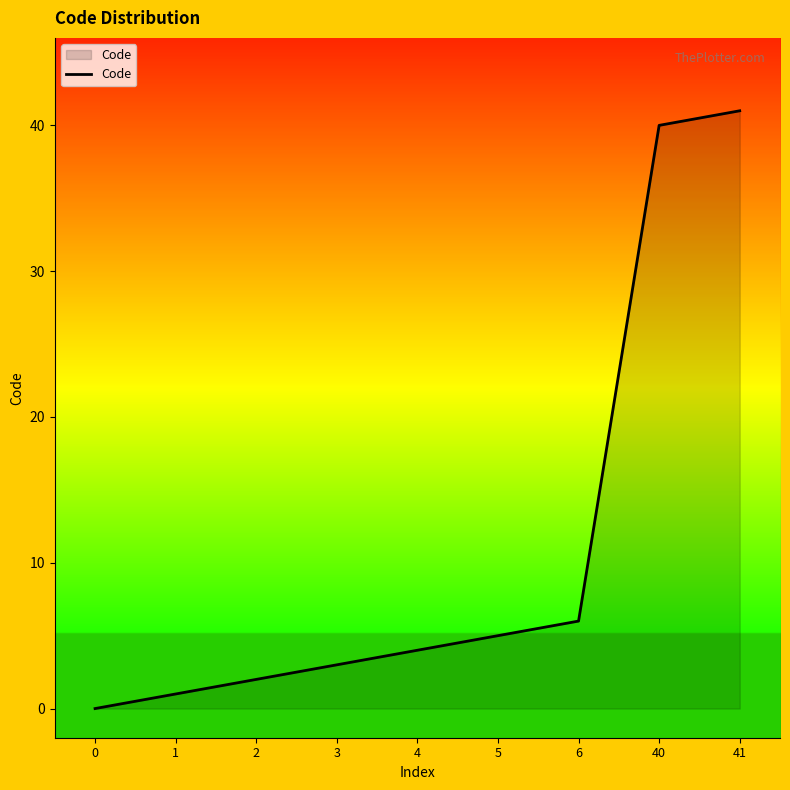

True or false: there are more than 1 points higher than both neighbors.

False